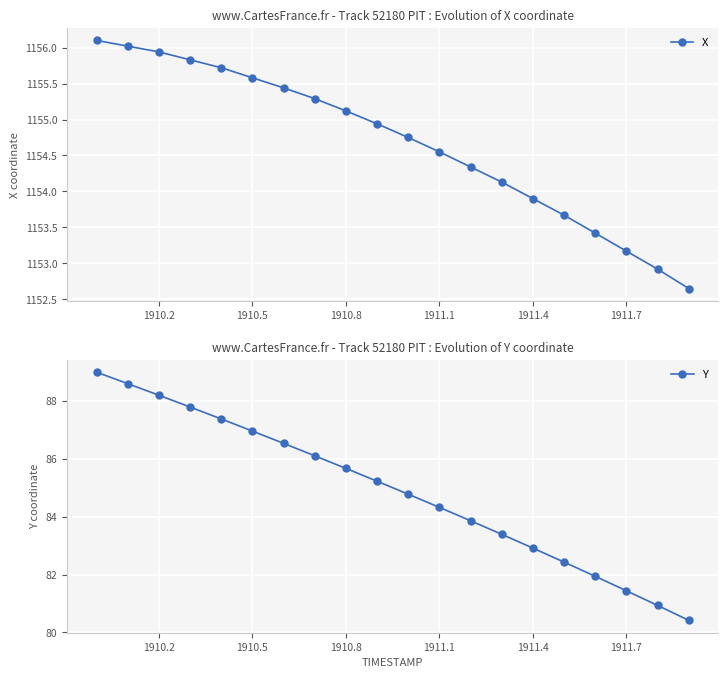

What is the average value of the X series?

1154.7